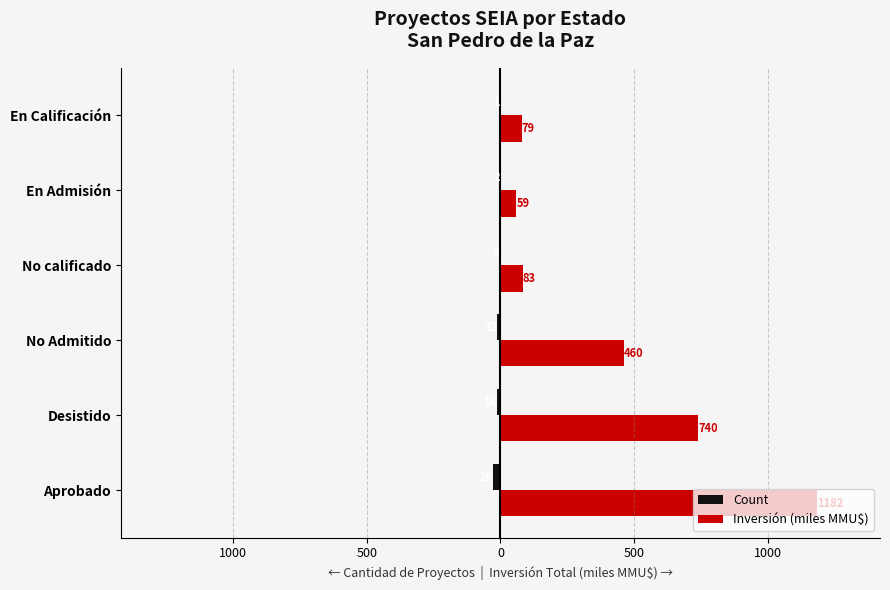

Rank the series by their maximum value, from lowest to highest.

Count, Inversión (miles MMU$)